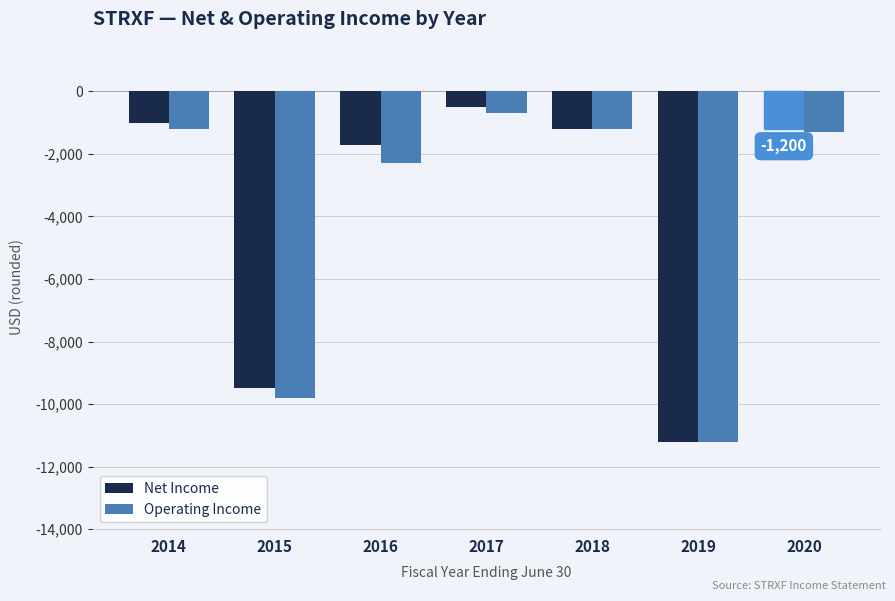

Reading left to right, what are all the values shown in this chart?

Net Income: 2014=-1000	2015=-9500	2016=-1700	2017=-500	2018=-1200	2019=-11200	2020=-1200
Operating Income: 2014=-1200	2015=-9800	2016=-2300	2017=-700	2018=-1200	2019=-11200	2020=-1300